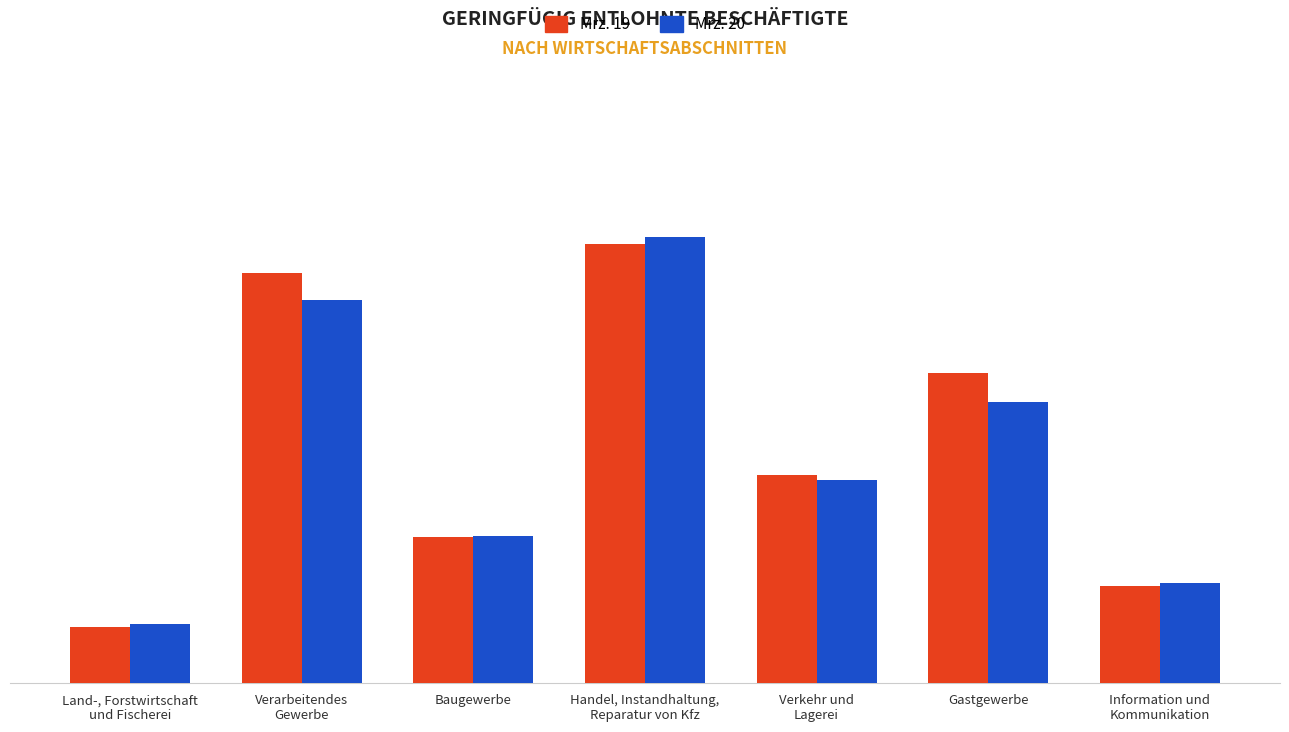

What is the label of the 7th bar from the left?

Information und
Kommunikation